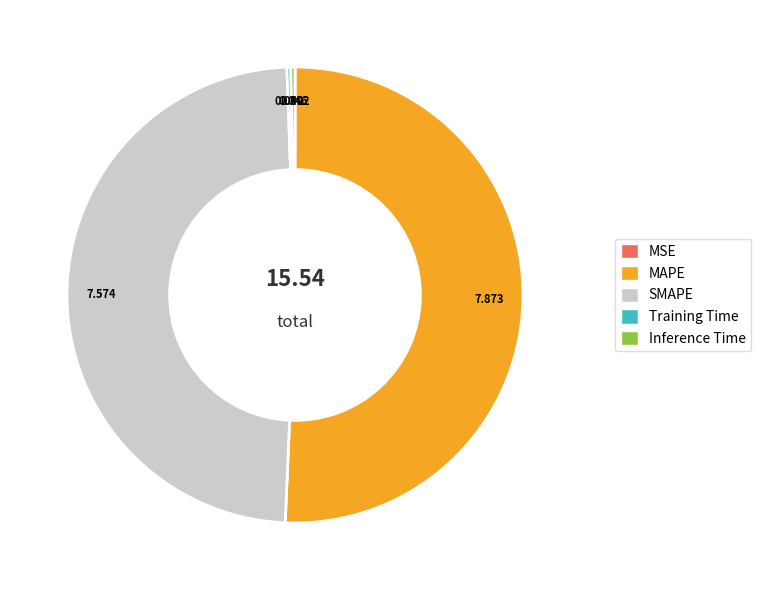

The MAPE slice represents 43% of the pie. True or false?

False